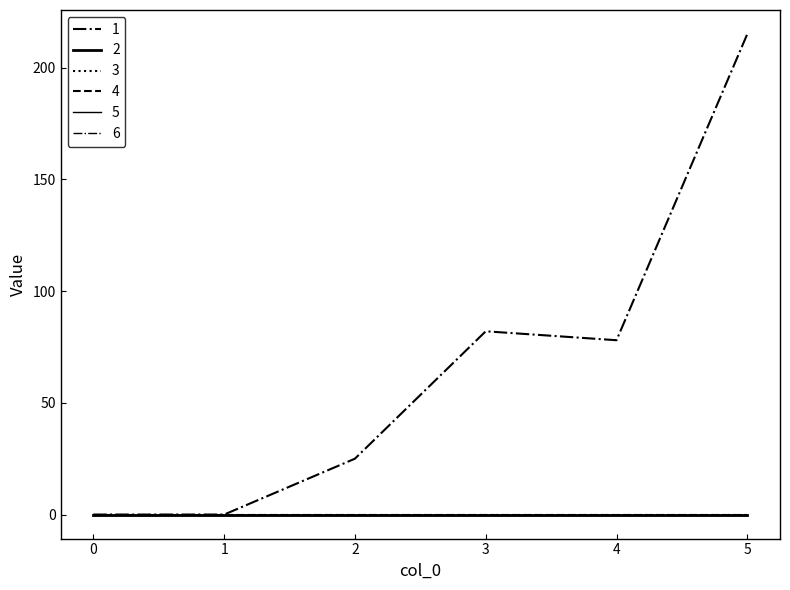

True or false: 4 and 3 intersect in this chart.

False